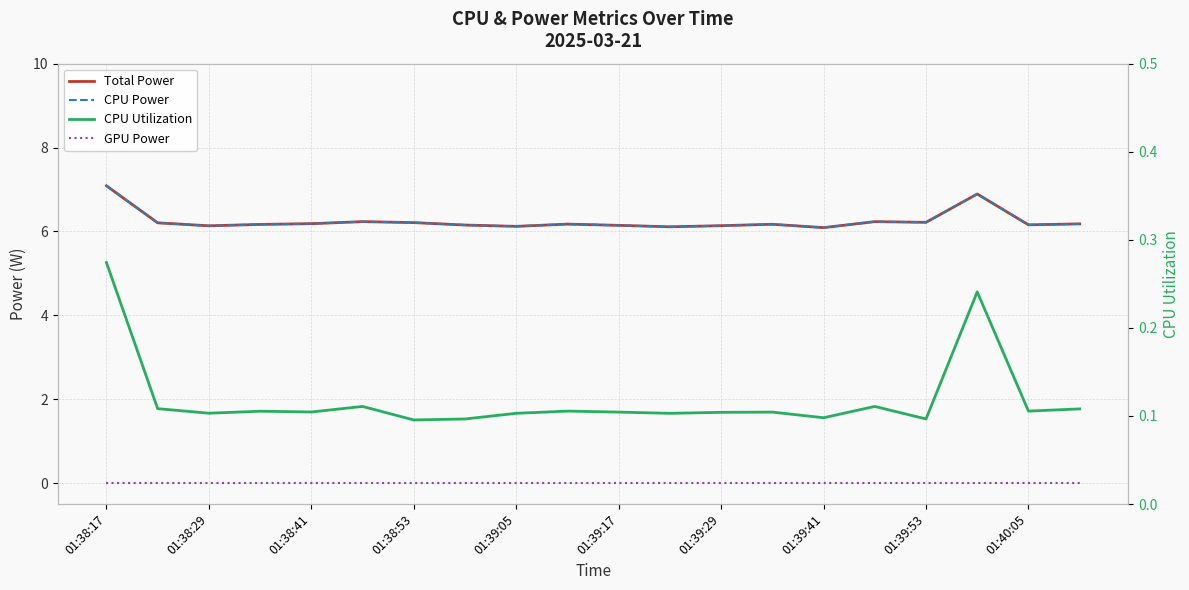

True or false: CPU Power and Total Power intersect in this chart.

False